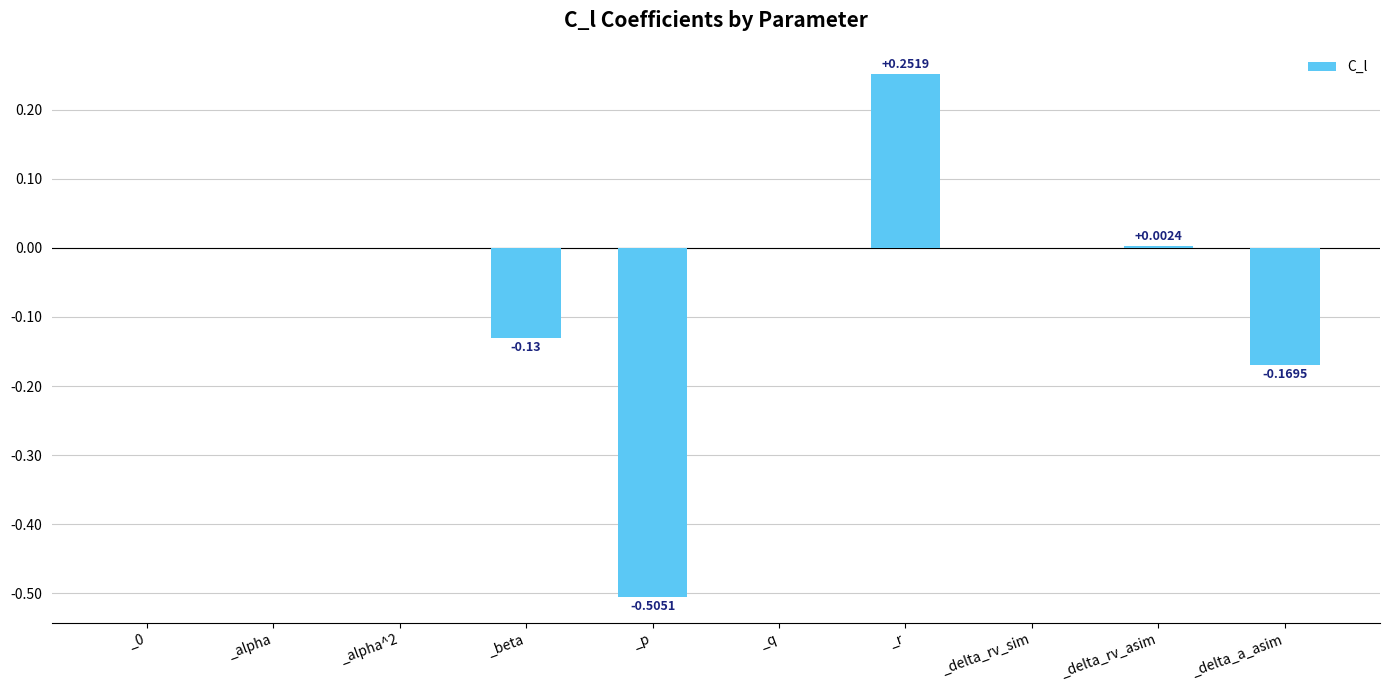

The chart shows a value of 0.4 at _alpha. True or false?

False